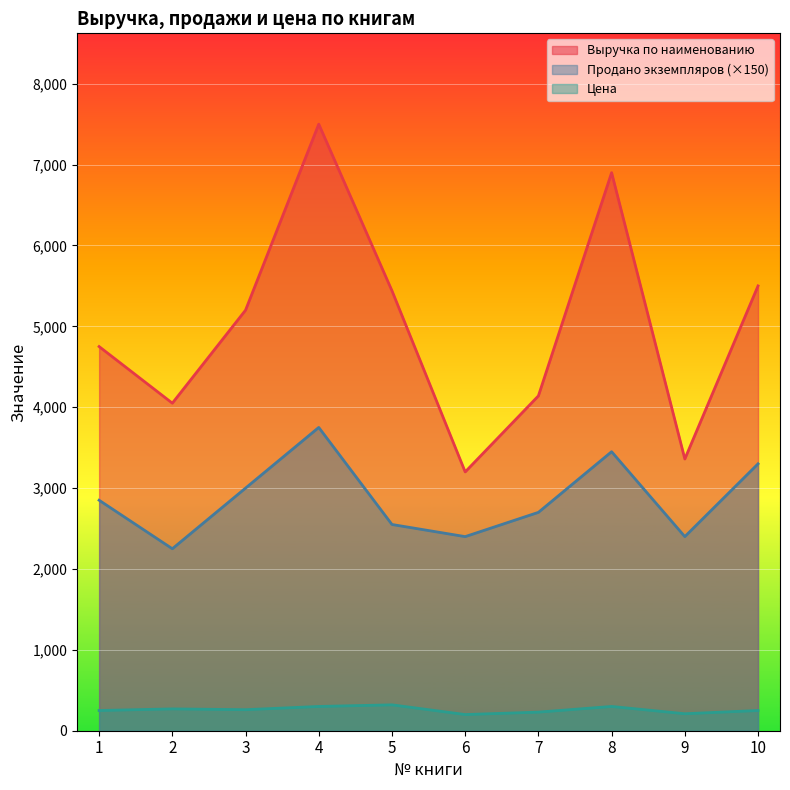

What is the difference between the Цена values at 7 and 10?

20